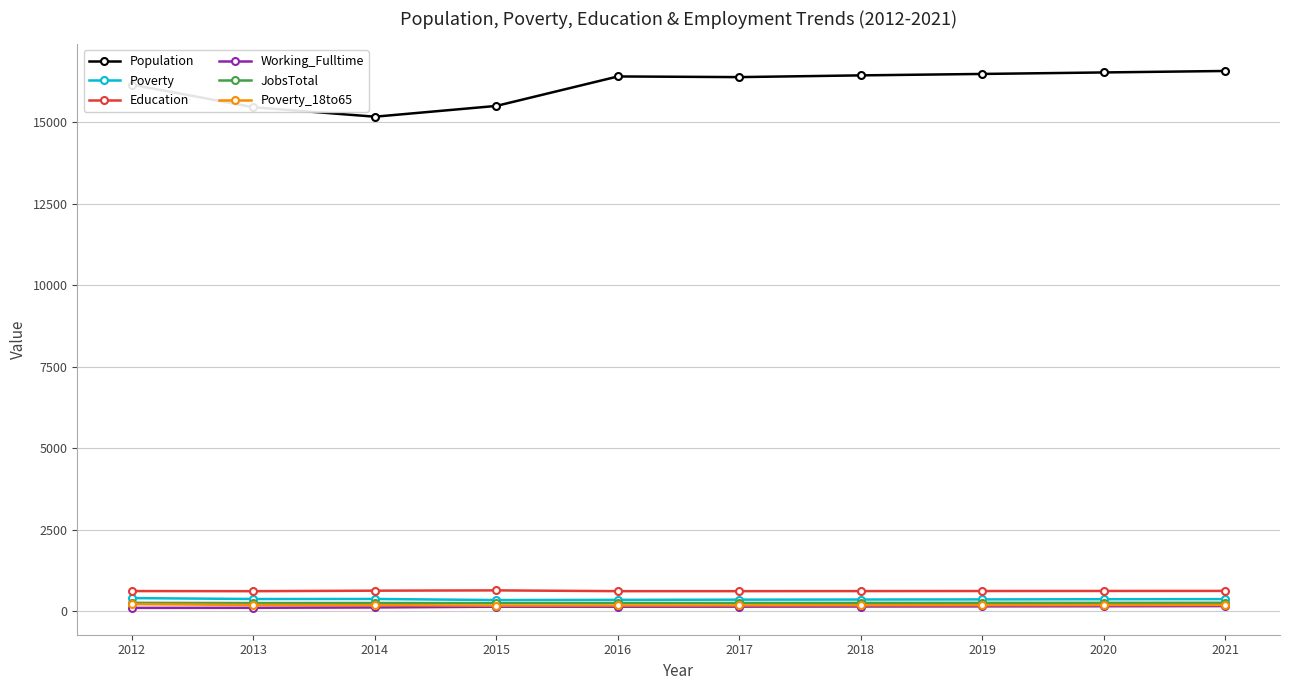

What are all the series names shown in the legend?

Population, Poverty, Education, Working_Fulltime, JobsTotal, Poverty_18to65